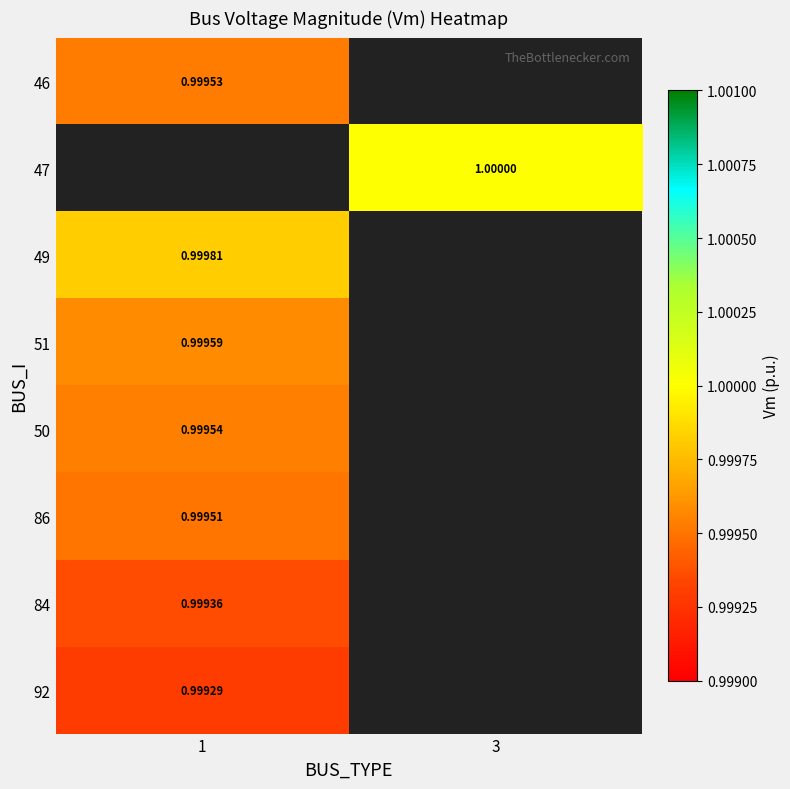

What is the maximum value shown in the chart?

1.0